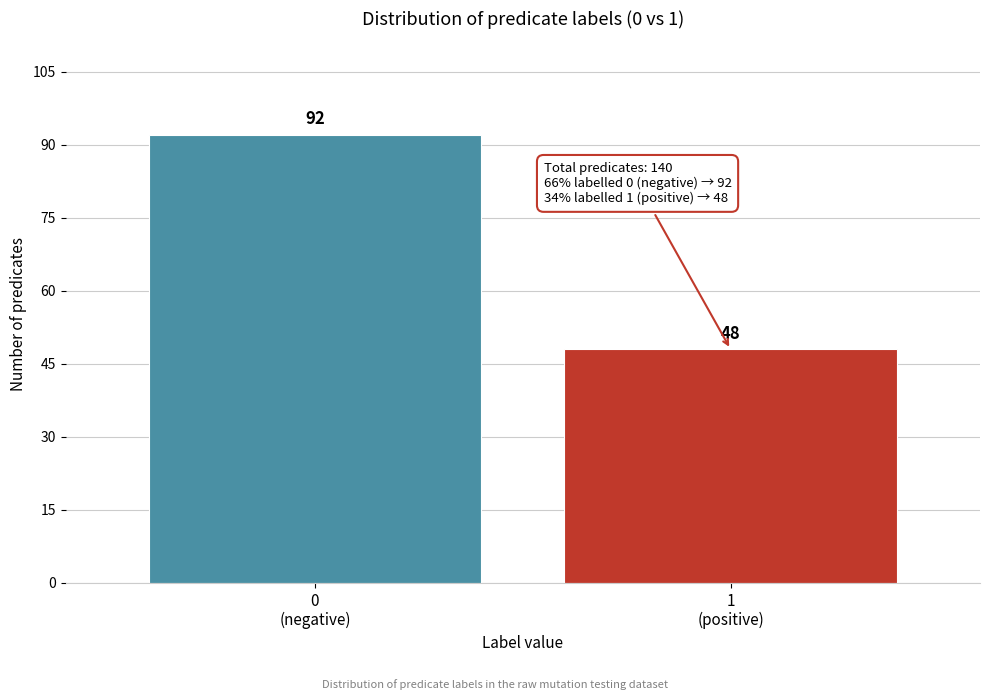

Reading left to right, extract all data points from this chart.

92	48